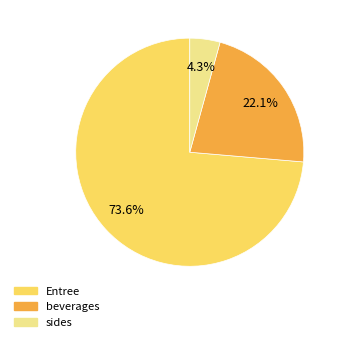

Is there a majority slice in this chart?

Yes